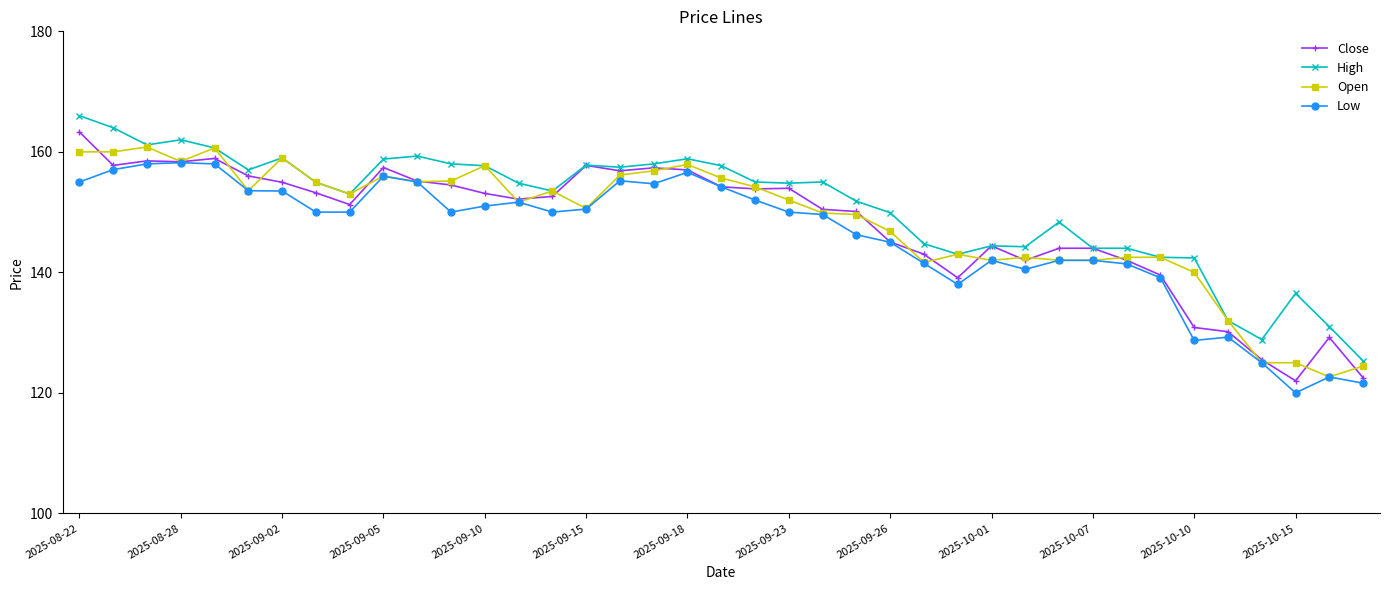

What is the minimum value for Open?

122.7